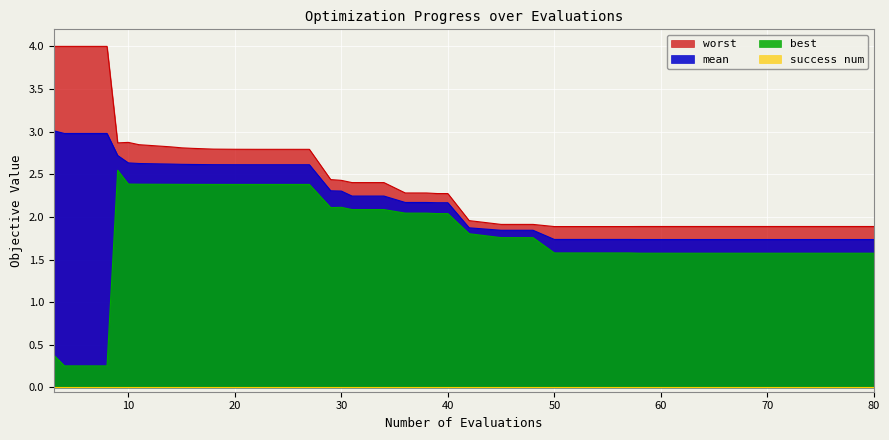

Reading right to left, list all the values displayed in this chart.

mean: 1.7	1.7	1.7	1.7	1.7	1.7	1.7	1.7	1.7	1.7	1.7	1.7	1.7	1.7	1.7	1.8	1.8	1.9	2.2	2.2	2.2	2.2	2.2	2.2	2.3	2.3	2.6	2.6	2.6	2.6	2.6	2.6	2.6	2.6	2.6	2.6	2.7	3.0	3.0	3.0
best: 1.6	1.6	1.6	1.6	1.6	1.6	1.6	1.6	1.6	1.6	1.6	1.6	1.6	1.6	1.6	1.8	1.8	1.8	2.0	2.0	2.0	2.0	2.1	2.1	2.1	2.1	2.4	2.4	2.4	2.4	2.4	2.4	2.4	2.4	2.4	2.4	2.5	0.3	0.3	0.4
worst: 1.9	1.9	1.9	1.9	1.9	1.9	1.9	1.9	1.9	1.9	1.9	1.9	1.9	1.9	1.9	1.9	1.9	2.0	2.3	2.3	2.3	2.3	2.4	2.4	2.4	2.4	2.8	2.8	2.8	2.8	2.8	2.8	2.8	2.8	2.8	2.9	2.9	4.0	4.0	4.0